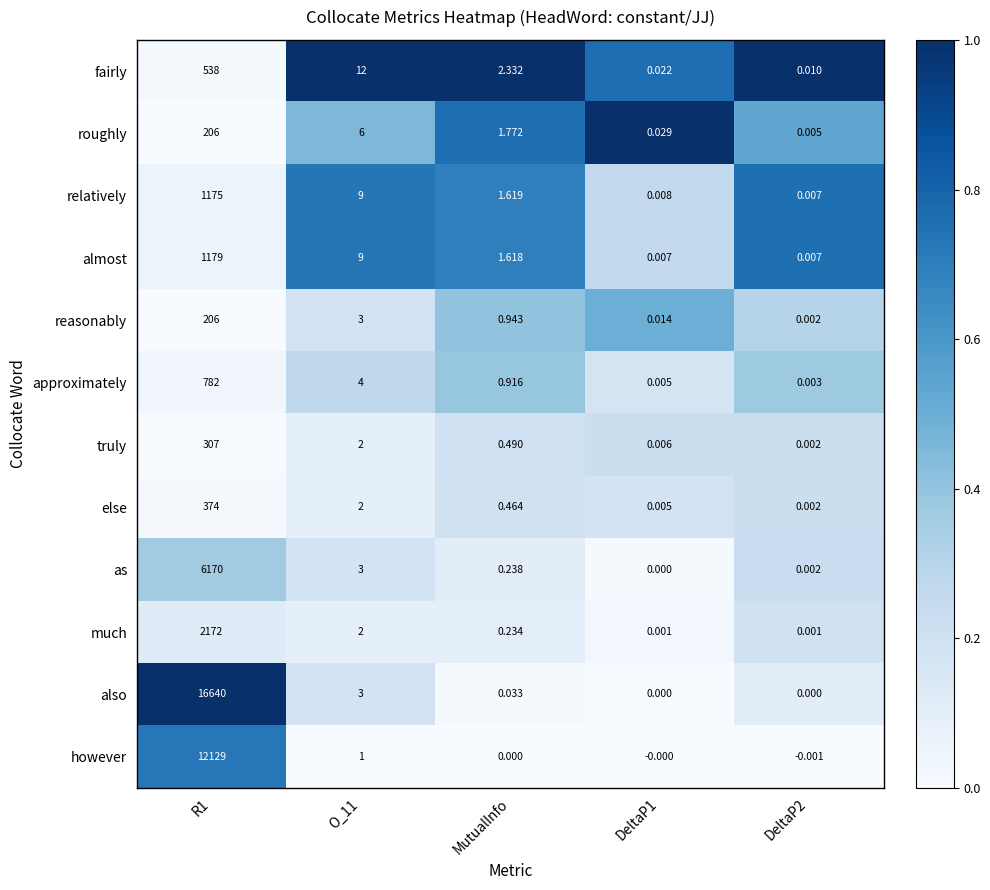

Which series has the largest range (max minus min)?

also